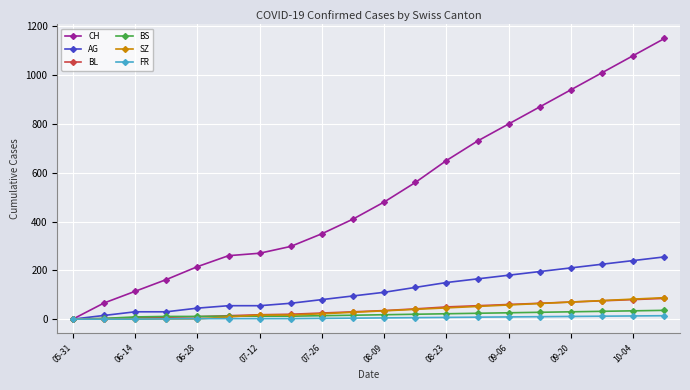

Count the number of categories in the chart.

20